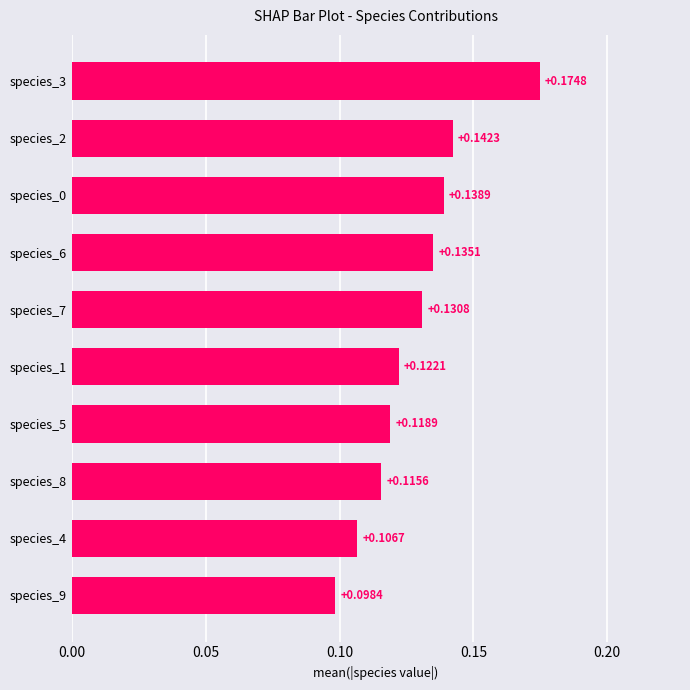

What is the sum of all values?

1.3